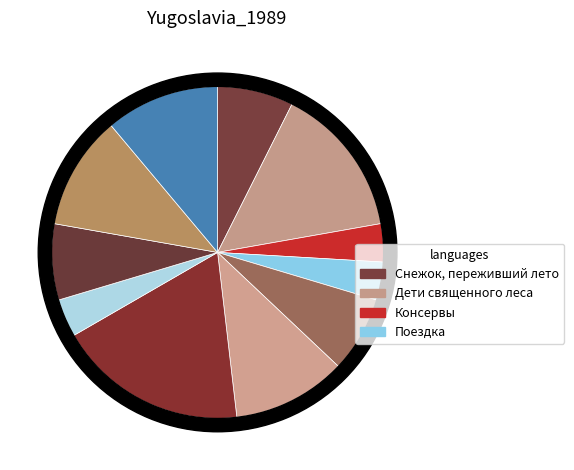

To the nearest percent, what portion does Консервы represent?

4%